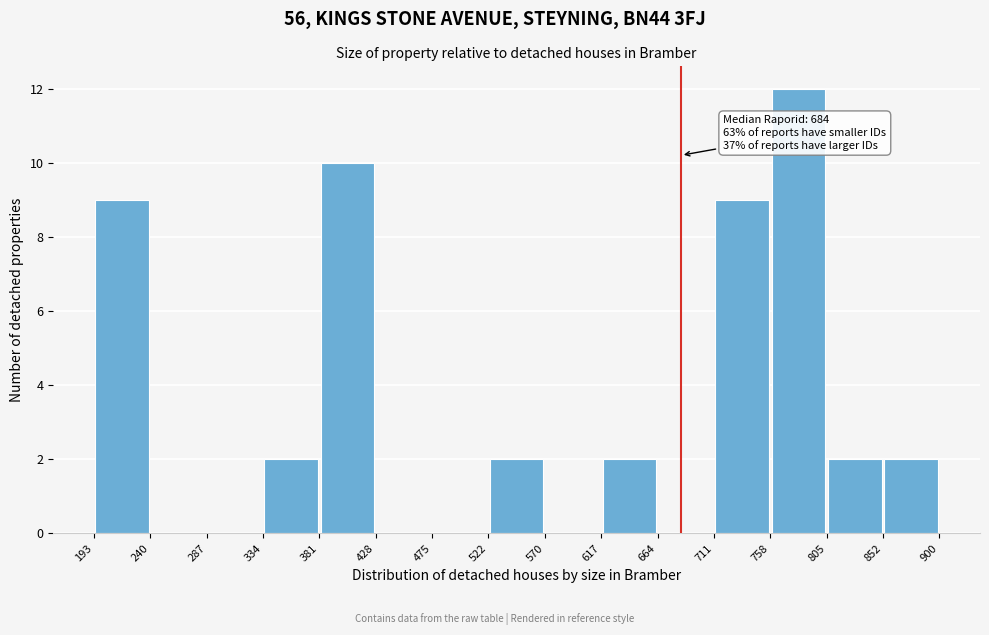

Which range on the x-axis has the tallest bar?

758 to 805